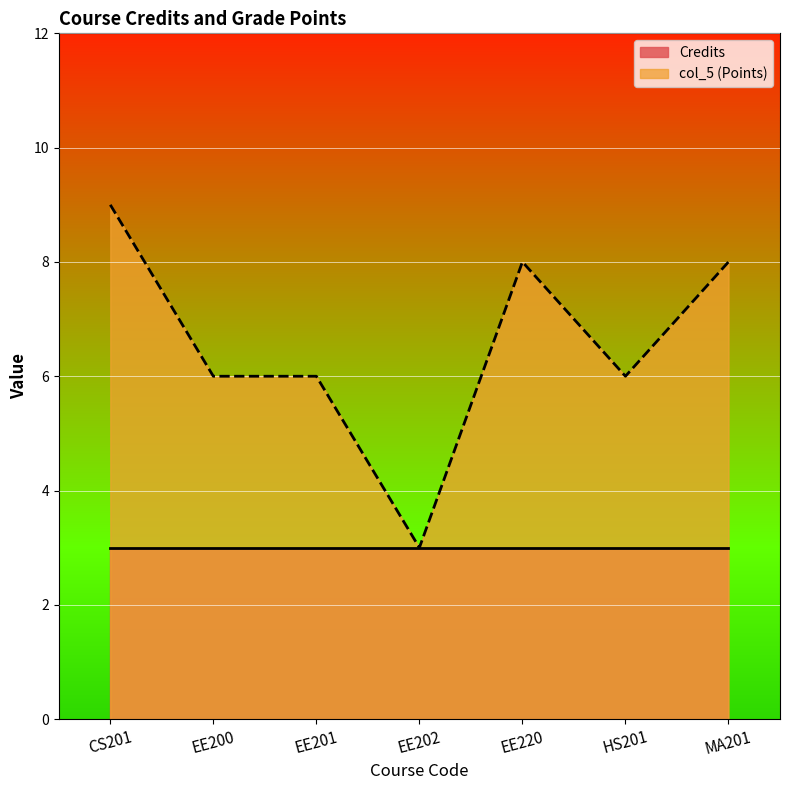

What is the difference between the second highest and second lowest values?

2